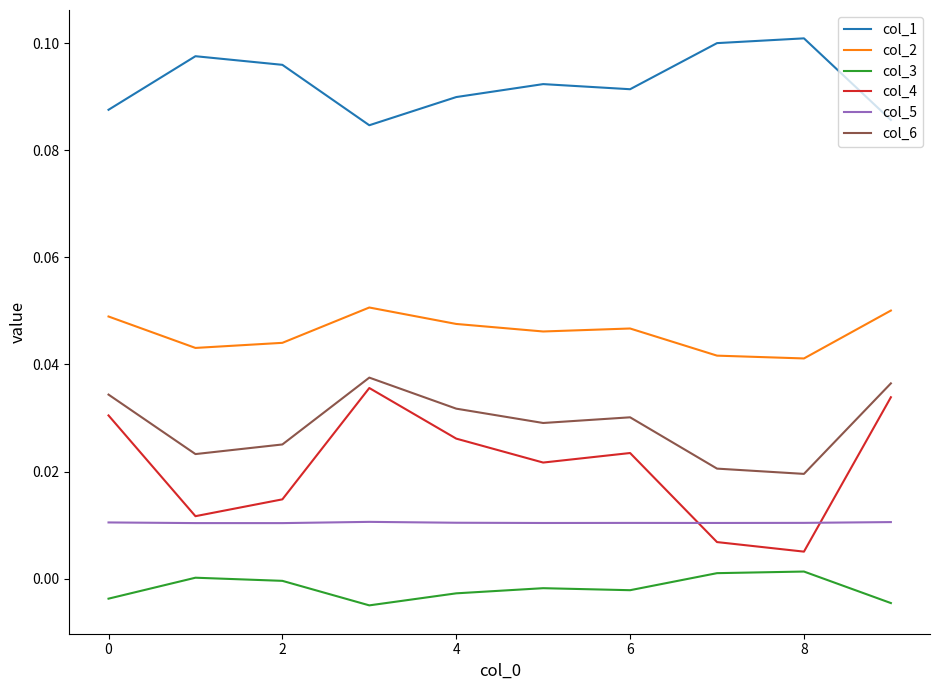

True or false: col_3 and col_6 intersect in this chart.

False